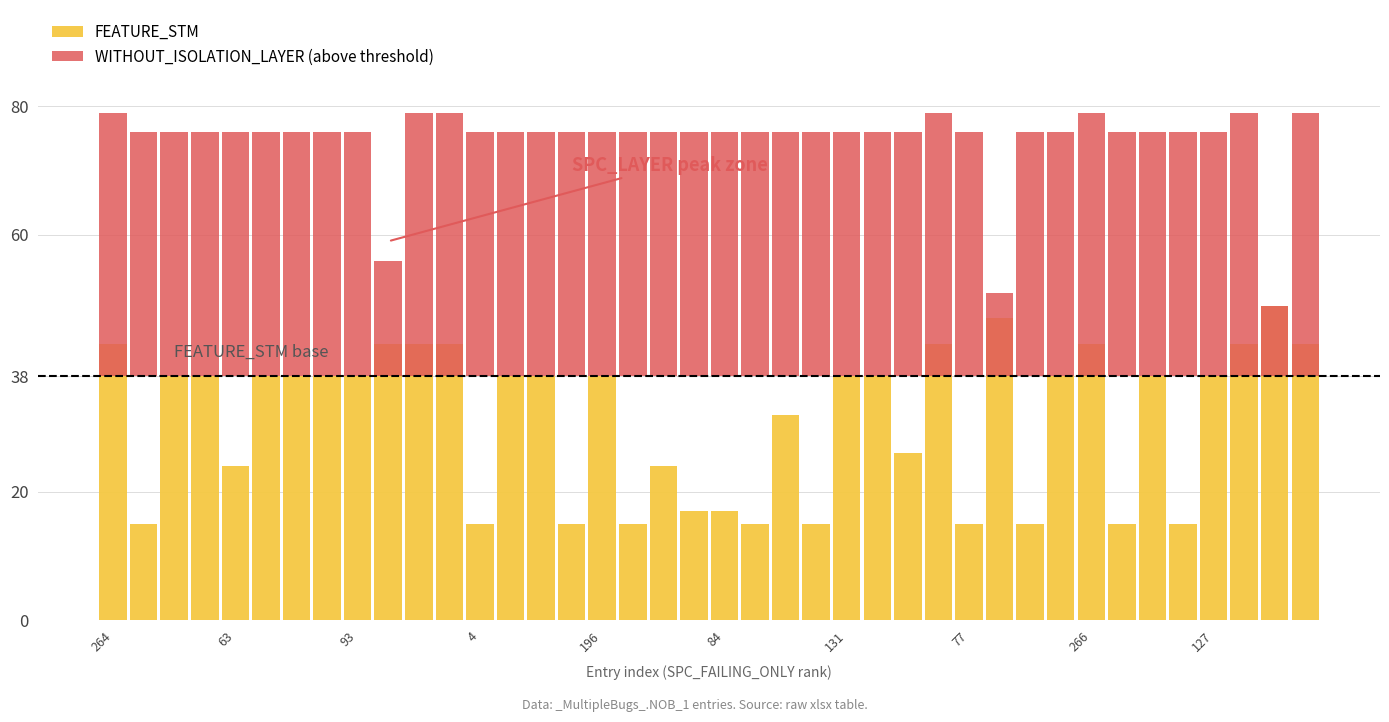

What position from the right is 19?

21